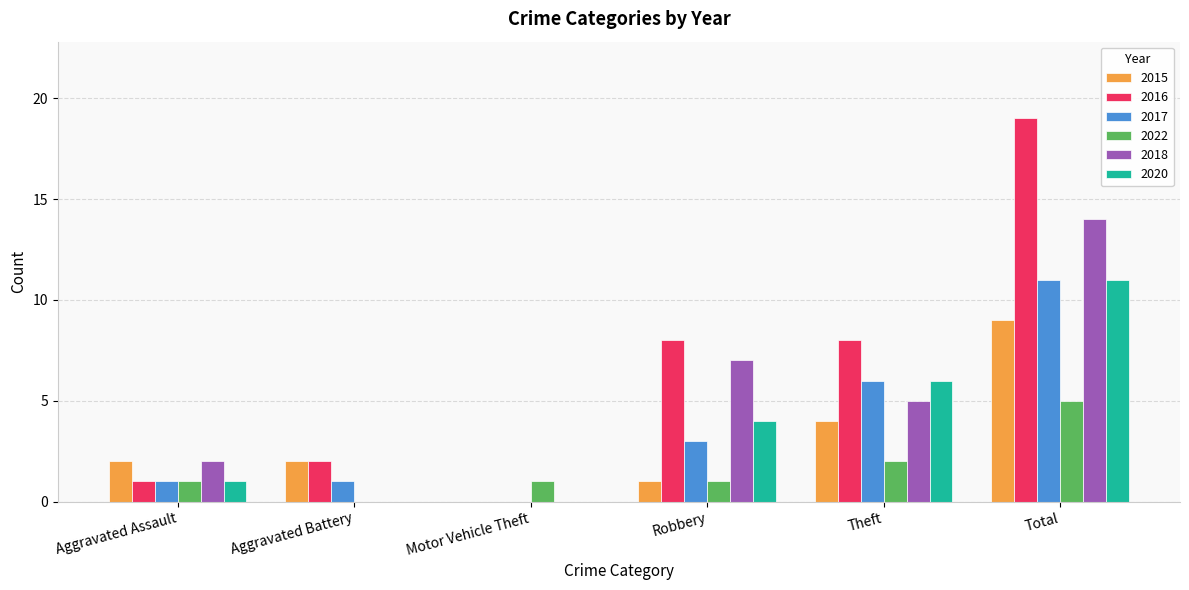

Count the 2018 values in the range 0 to 7.

5